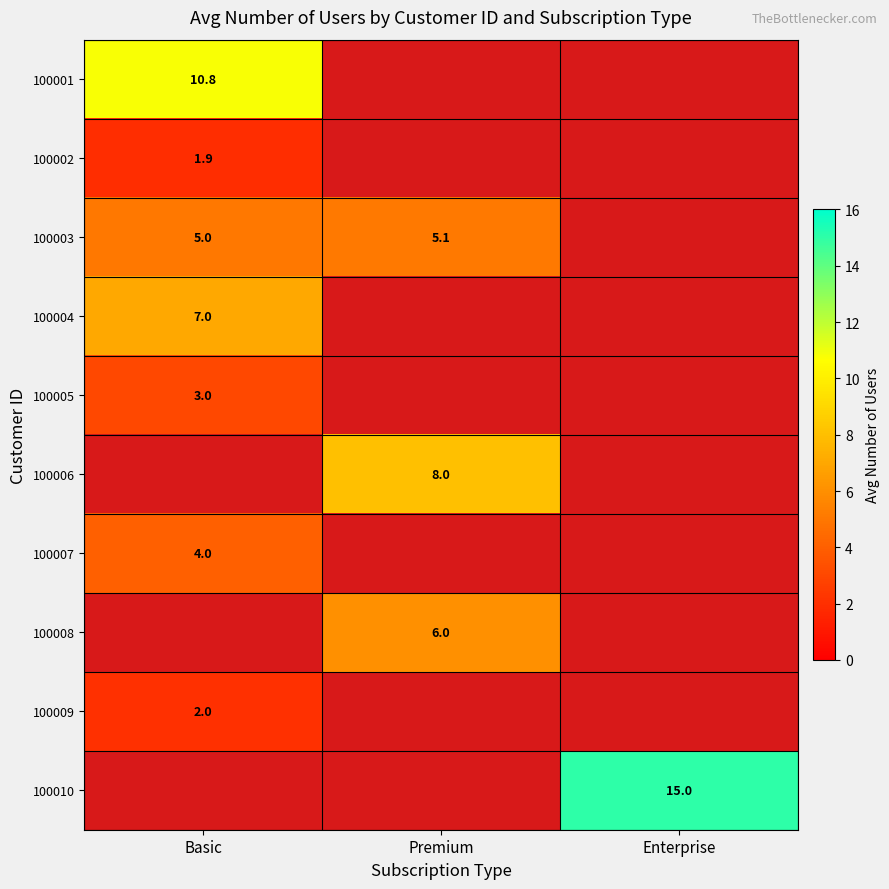

True or false: 100002 has a value of 2.8 at Basic.

False